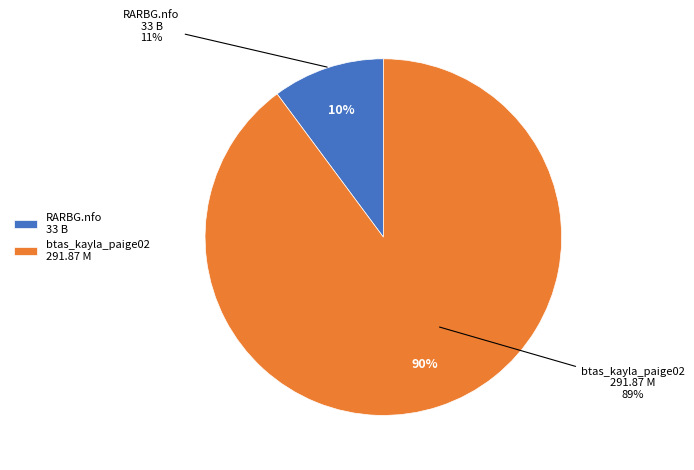

How many slices are in this pie chart?

2